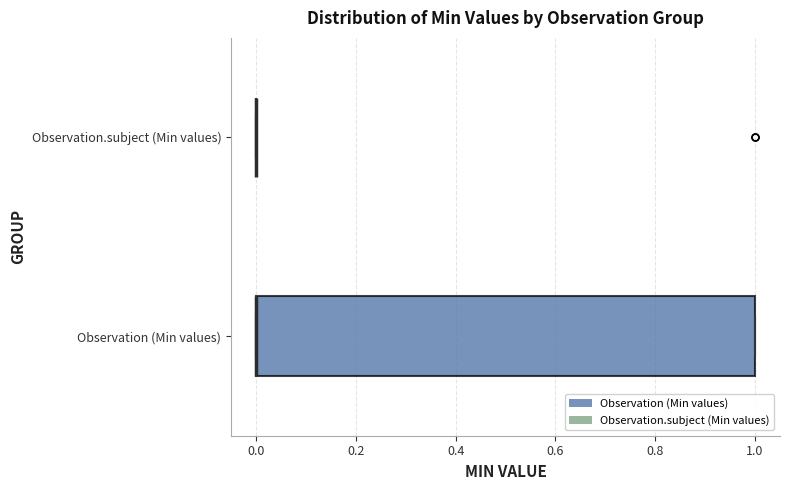

Where is the left edge of the box for Observation (Min values) on the x-axis? The values are not printed on the chart, so give them approximately, as read against the axis.

0